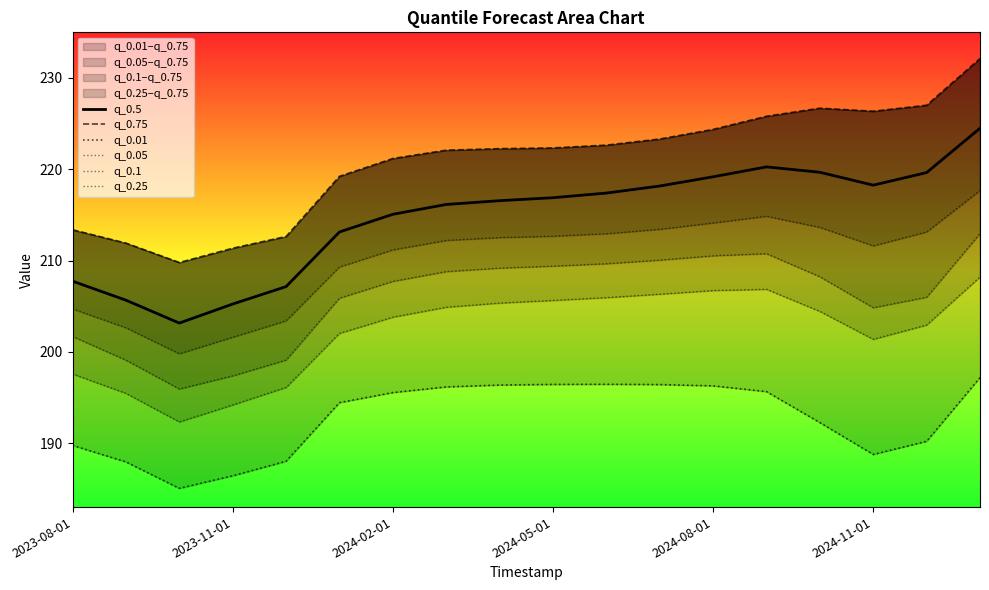

What is the highest value of the q_0.5 series?

224.5